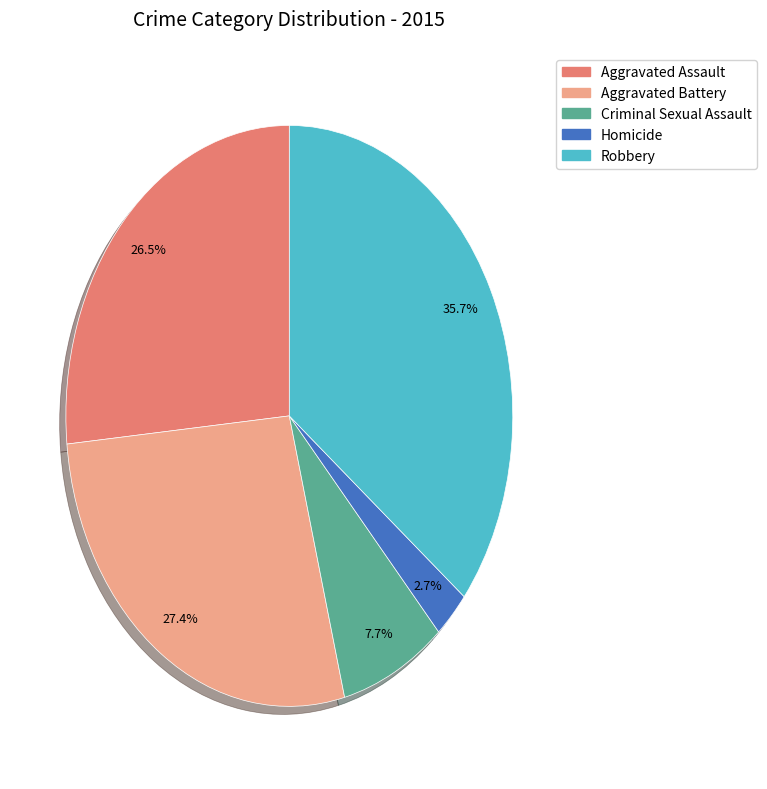

Count the number of slices in the pie.

5